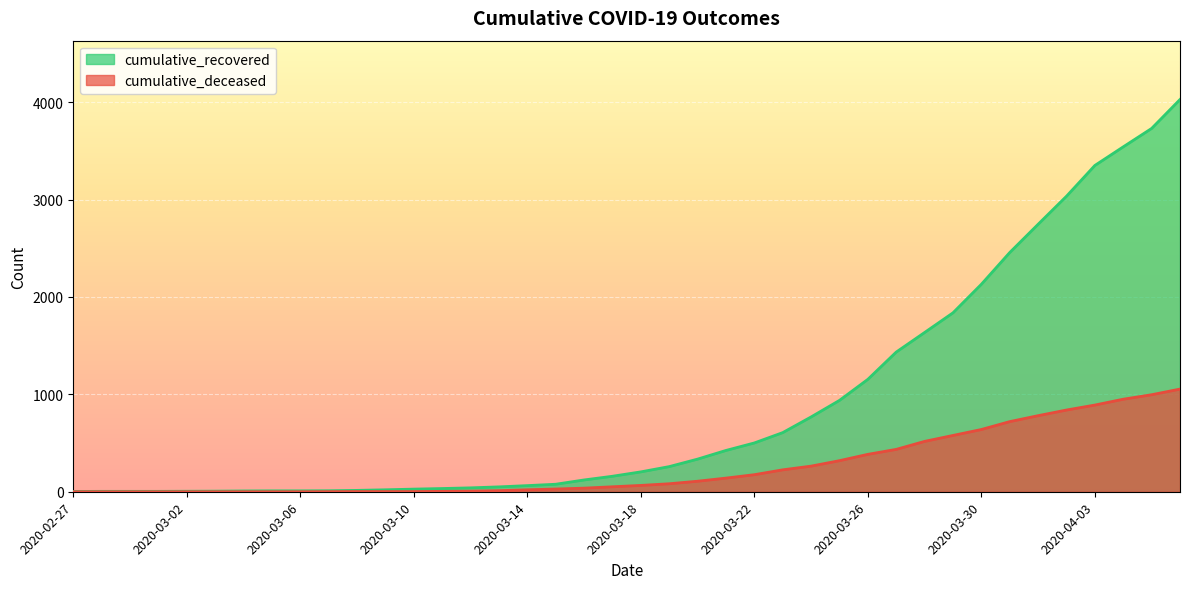

How many distinct data groups are displayed?

2